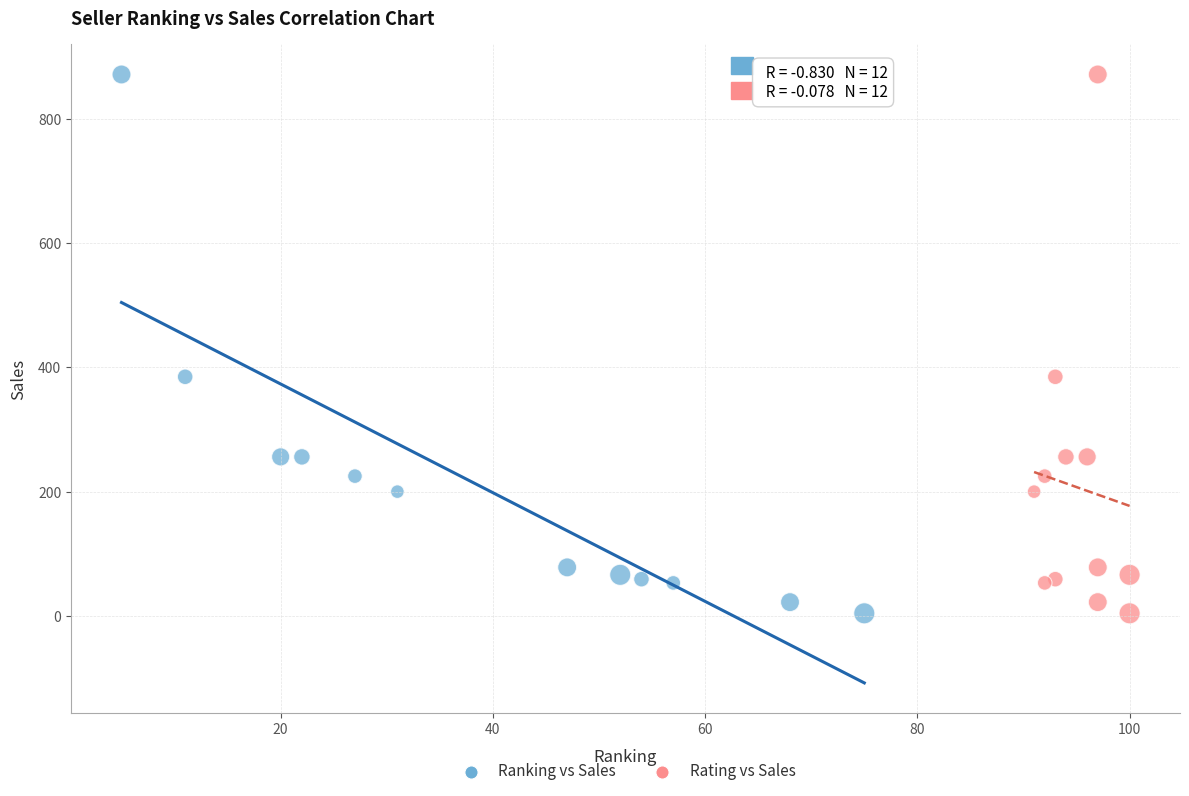

What are all the series names shown in the legend?

Ranking vs Sales, Rating vs Sales